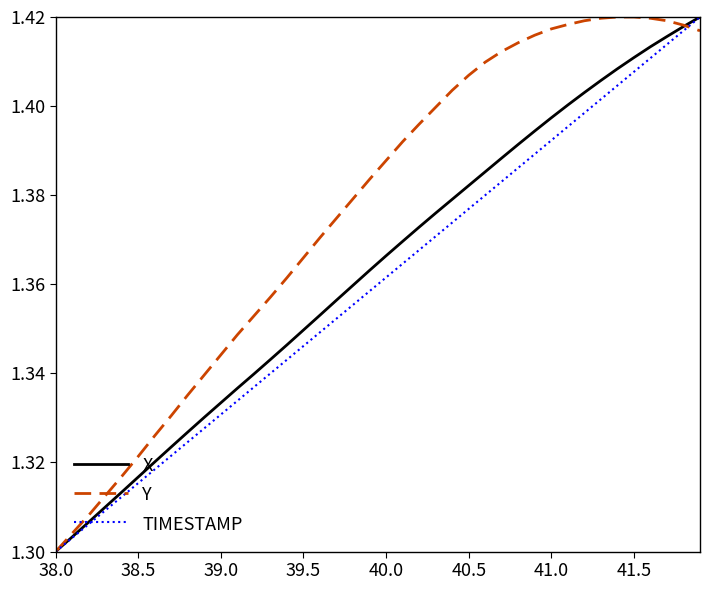

List the series in order of their overall mean, highest first.

Y, X, TIMESTAMP